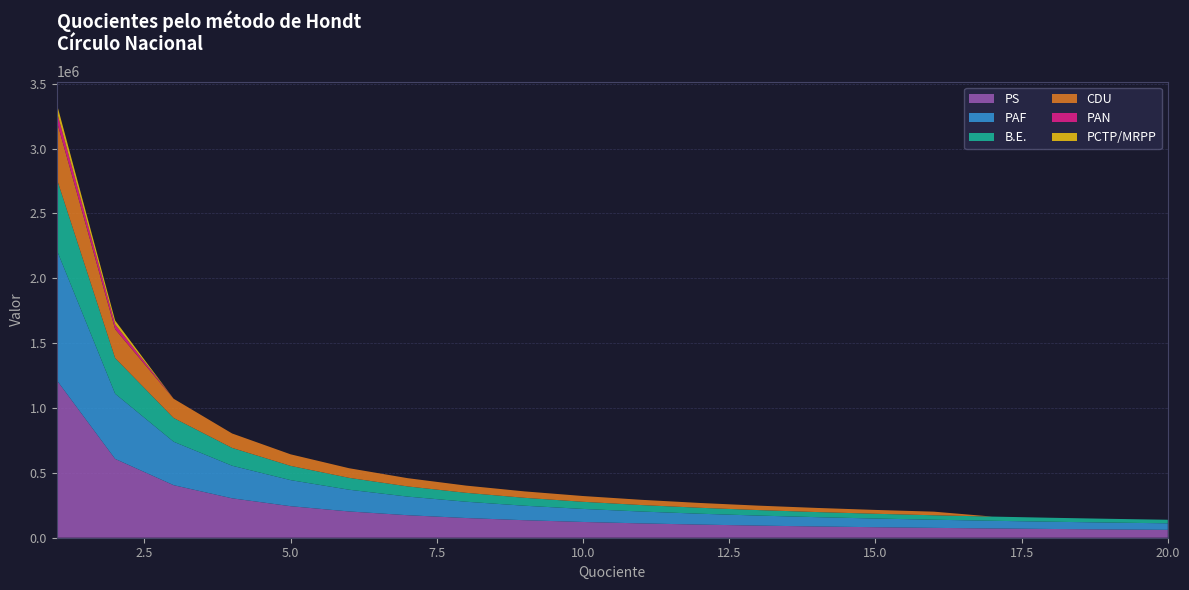

Reading left to right, extract all data points from this chart.

PS: 1215567.0	607783.5	405189.0	303891.8	243113.4	202594.5	173652.4	151945.9	135063.0	121556.7	110506.1	101297.2	93505.1	86826.2	81037.8	75972.9	71503.9	67531.5	63977.2	60778.3
PAF: 1004802.0	502401.0	334934.0	251200.5	200960.4	167467.0	143543.1	125600.2	111644.7	100480.2	91345.6	83733.5	77292.5	71771.6	66986.8	62800.1	59106.0	55822.3	52884.3	50240.1
B.E.: 549878.0	274939.0	183292.7	137469.5	109975.6	91646.3	78554.0	68734.8	61097.6	54987.8	49988.9	45823.2	42298.3	39277.0	36658.5	34367.4	32345.8	30548.8	28941.0	27493.9
CDU: 444955.0	222477.5	148318.3	111238.8	88991.0	74159.2	63565.0	55619.4	49439.4	44495.5	40450.4	37079.6	34227.3	31782.5	29663.7	27809.7	0.0	0.0	0.0	0.0
PAN: 74752.0	37376.0	0.0	0.0	0.0	0.0	0.0	0.0	0.0	0.0	0.0	0.0	0.0	0.0	0.0	0.0	0.0	0.0	0.0	0.0
PCTP/MRPP: 59838.0	29919.0	0.0	0.0	0.0	0.0	0.0	0.0	0.0	0.0	0.0	0.0	0.0	0.0	0.0	0.0	0.0	0.0	0.0	0.0